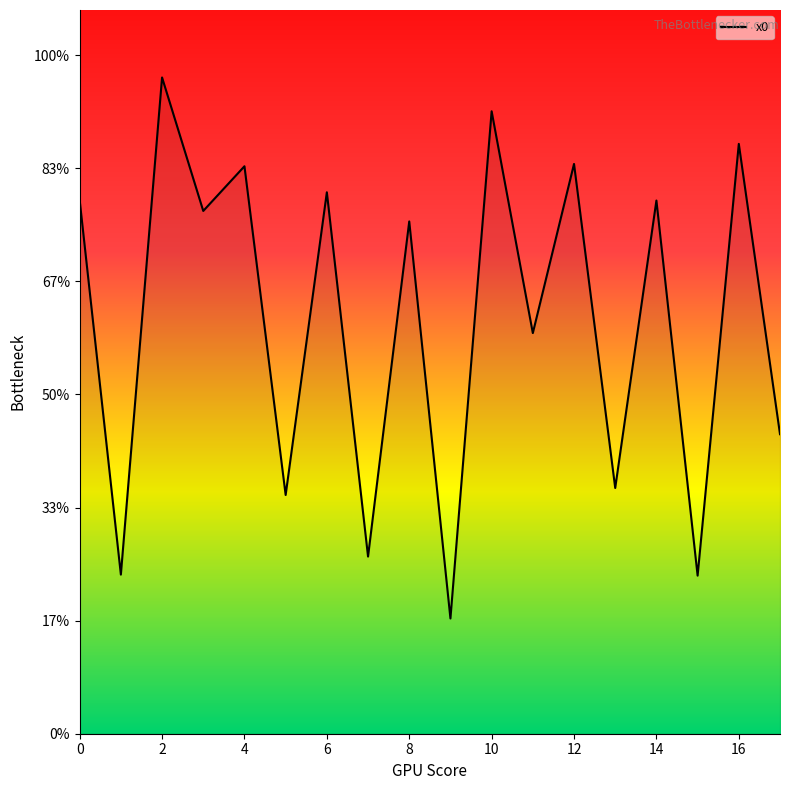

Does the chart display data point markers on the line(s)?

No